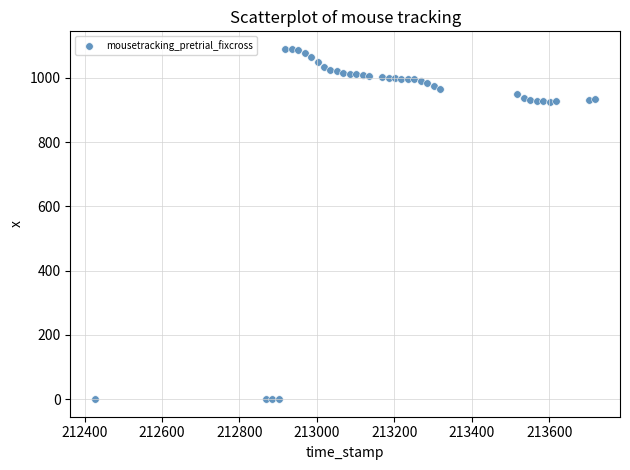

What is the range of Y values (max minus min)?

1090